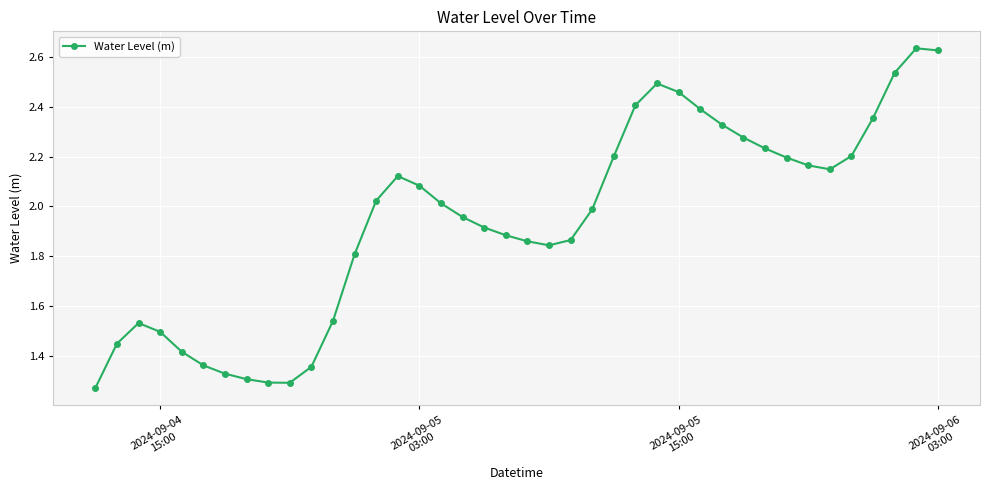

True or false: there are more than 0 points higher than both neighbors.

True